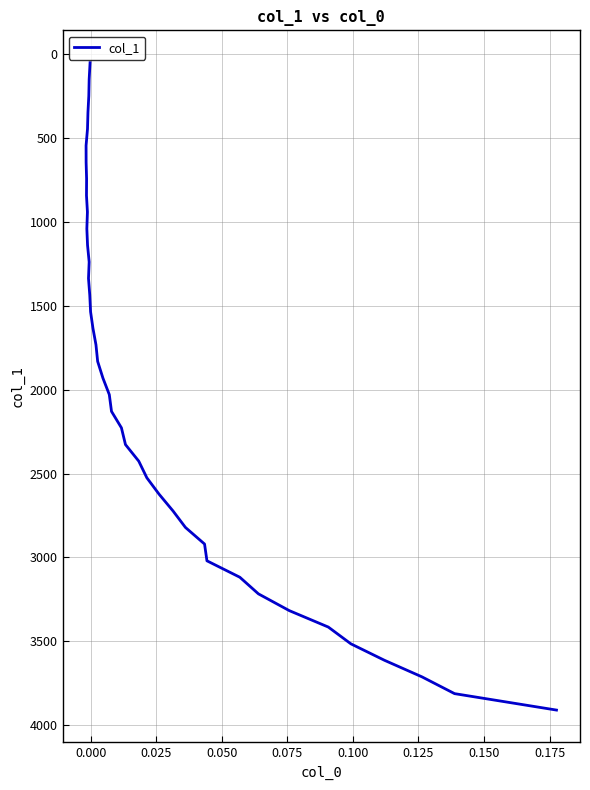

Count the number of values greater than 2029.

19